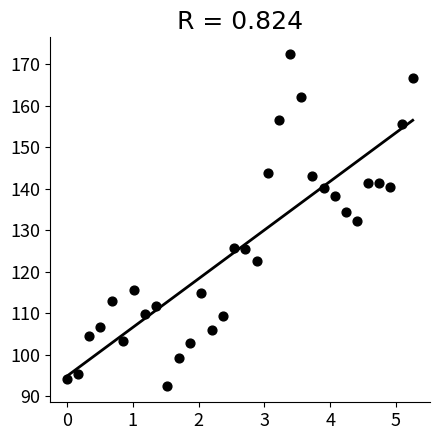

What is the range of X values (max minus min)?

5.3